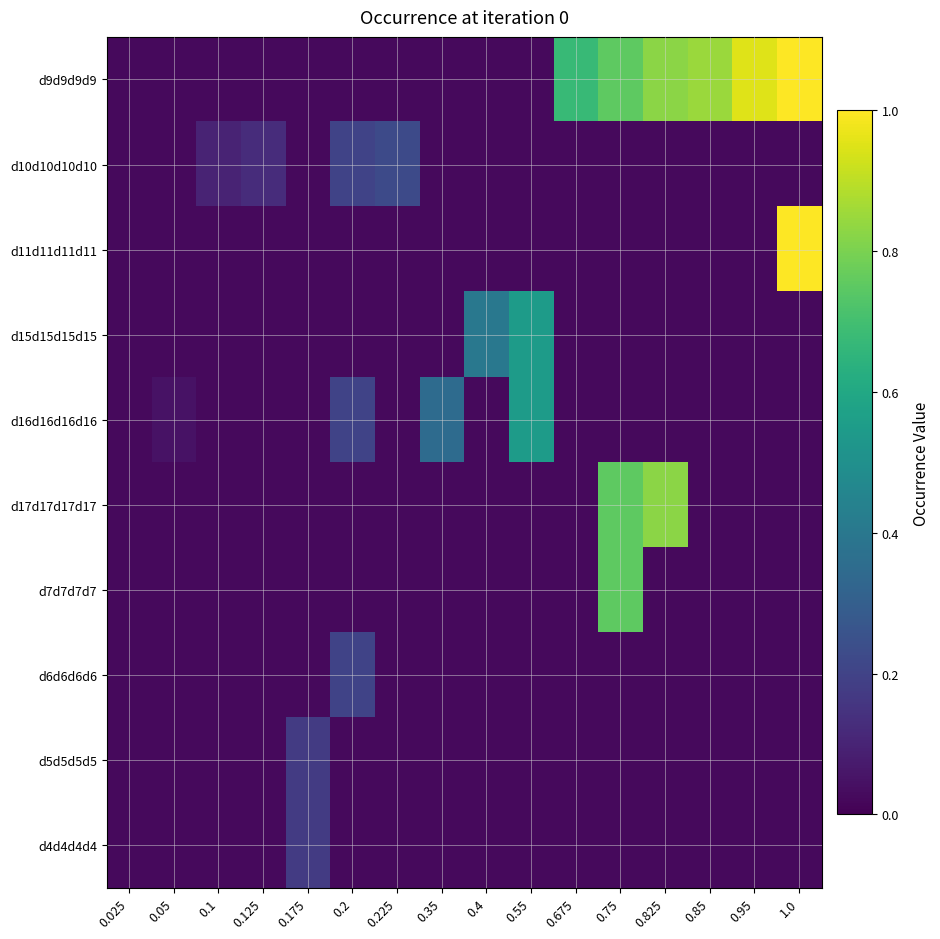

Reading left to right, transcribe all the data shown in this chart.

d9d9d9d9: 0.025=0.0	0.05=0.0	0.1=0.0	0.125=0.0	0.175=0.0	0.2=0.0	0.225=0.0	0.35=0.0	0.4=0.0	0.55=0.0	0.675=0.7	0.75=0.8	0.825=0.8	0.85=0.8	0.95=0.9	1.0=1.0
d10d10d10d10: 0.025=0.0	0.05=0.0	0.1=0.1	0.125=0.1	0.175=0.0	0.2=0.2	0.225=0.2	0.35=0.0	0.4=0.0	0.55=0.0	0.675=0.0	0.75=0.0	0.825=0.0	0.85=0.0	0.95=0.0	1.0=0.0
d11d11d11d11: 0.025=0.0	0.05=0.0	0.1=0.0	0.125=0.0	0.175=0.0	0.2=0.0	0.225=0.0	0.35=0.0	0.4=0.0	0.55=0.0	0.675=0.0	0.75=0.0	0.825=0.0	0.85=0.0	0.95=0.0	1.0=1.0
d15d15d15d15: 0.025=0.0	0.05=0.0	0.1=0.0	0.125=0.0	0.175=0.0	0.2=0.0	0.225=0.0	0.35=0.0	0.4=0.4	0.55=0.6	0.675=0.0	0.75=0.0	0.825=0.0	0.85=0.0	0.95=0.0	1.0=0.0
d16d16d16d16: 0.025=0.0	0.05=0.1	0.1=0.0	0.125=0.0	0.175=0.0	0.2=0.2	0.225=0.0	0.35=0.3	0.4=0.0	0.55=0.6	0.675=0.0	0.75=0.0	0.825=0.0	0.85=0.0	0.95=0.0	1.0=0.0
d17d17d17d17: 0.025=0.0	0.05=0.0	0.1=0.0	0.125=0.0	0.175=0.0	0.2=0.0	0.225=0.0	0.35=0.0	0.4=0.0	0.55=0.0	0.675=0.0	0.75=0.8	0.825=0.8	0.85=0.0	0.95=0.0	1.0=0.0
d7d7d7d7: 0.025=0.0	0.05=0.0	0.1=0.0	0.125=0.0	0.175=0.0	0.2=0.0	0.225=0.0	0.35=0.0	0.4=0.0	0.55=0.0	0.675=0.0	0.75=0.8	0.825=0.0	0.85=0.0	0.95=0.0	1.0=0.0
d6d6d6d6: 0.025=0.0	0.05=0.0	0.1=0.0	0.125=0.0	0.175=0.0	0.2=0.2	0.225=0.0	0.35=0.0	0.4=0.0	0.55=0.0	0.675=0.0	0.75=0.0	0.825=0.0	0.85=0.0	0.95=0.0	1.0=0.0
d5d5d5d5: 0.025=0.0	0.05=0.0	0.1=0.0	0.125=0.0	0.175=0.2	0.2=0.0	0.225=0.0	0.35=0.0	0.4=0.0	0.55=0.0	0.675=0.0	0.75=0.0	0.825=0.0	0.85=0.0	0.95=0.0	1.0=0.0
d4d4d4d4: 0.025=0.0	0.05=0.0	0.1=0.0	0.125=0.0	0.175=0.2	0.2=0.0	0.225=0.0	0.35=0.0	0.4=0.0	0.55=0.0	0.675=0.0	0.75=0.0	0.825=0.0	0.85=0.0	0.95=0.0	1.0=0.0